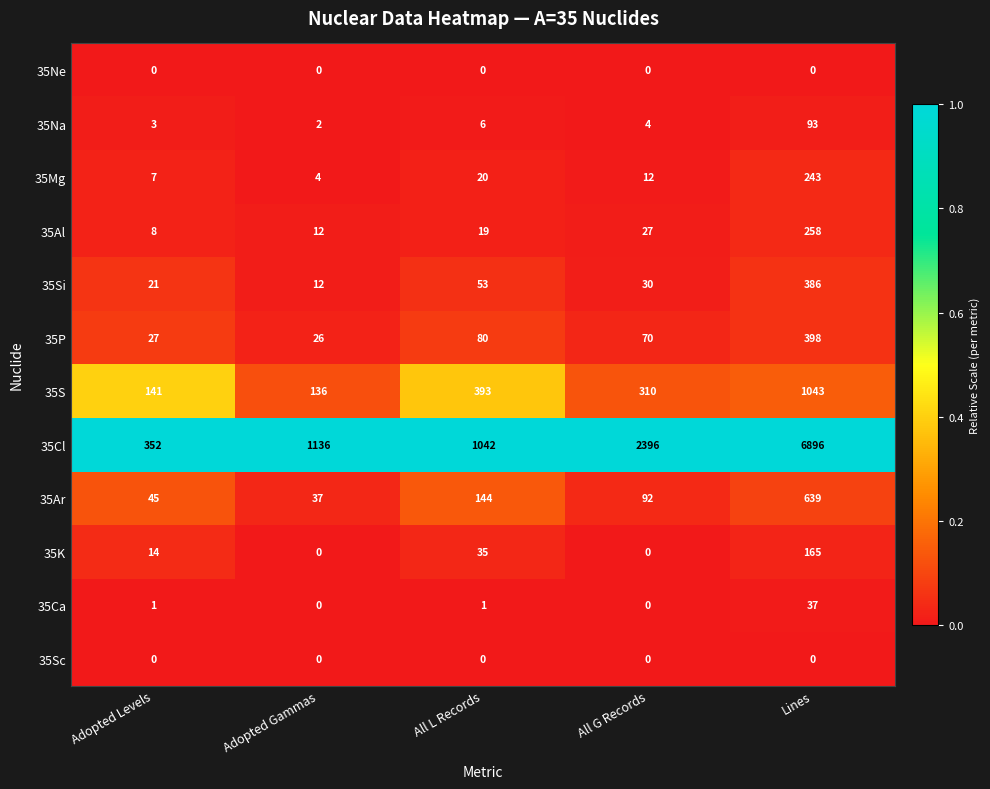

Rank the categories by 35Si value from highest to lowest.

Lines, All L Records, All G Records, Adopted Levels, Adopted Gammas